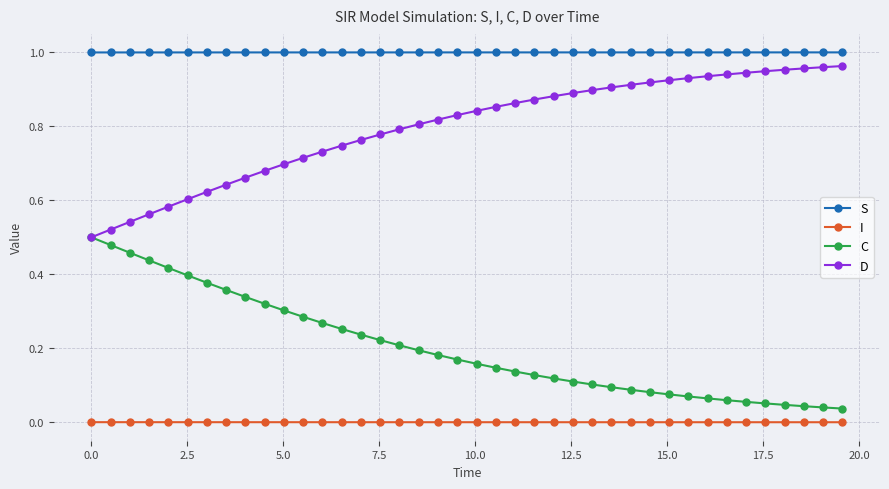

What are all the series names shown in the legend?

S, I, C, D